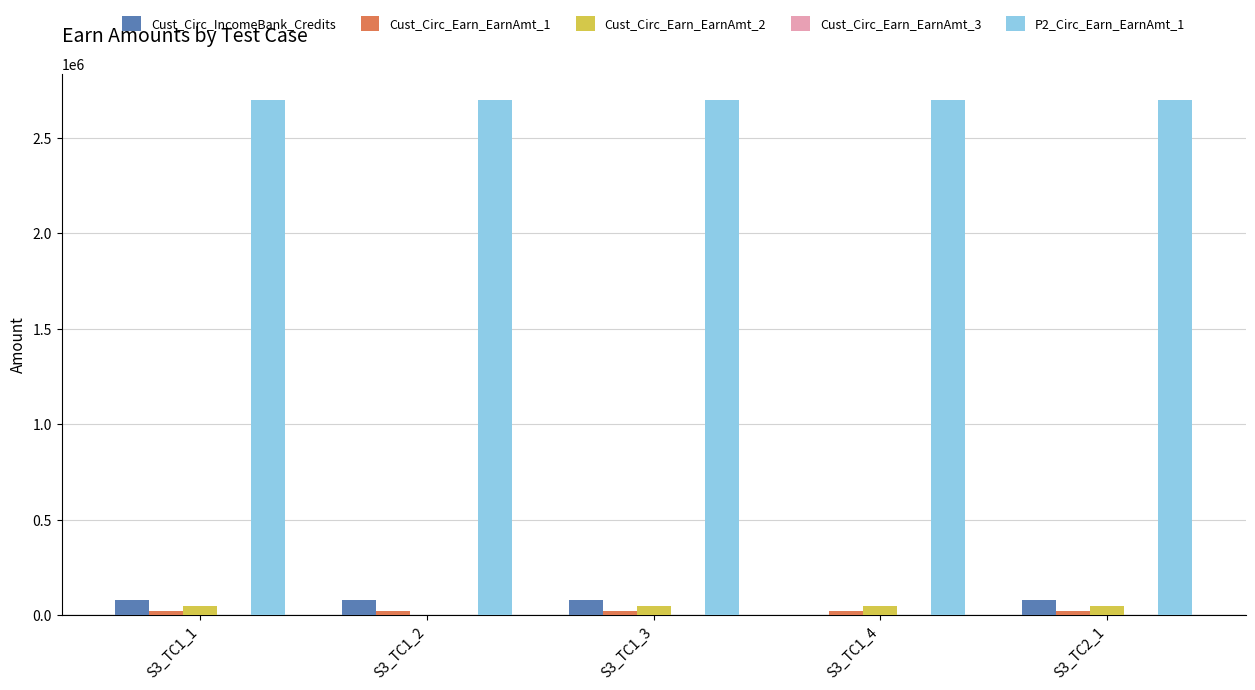

What is the highest value of the Cust_Circ_IncomeBank_Credits series?

81700